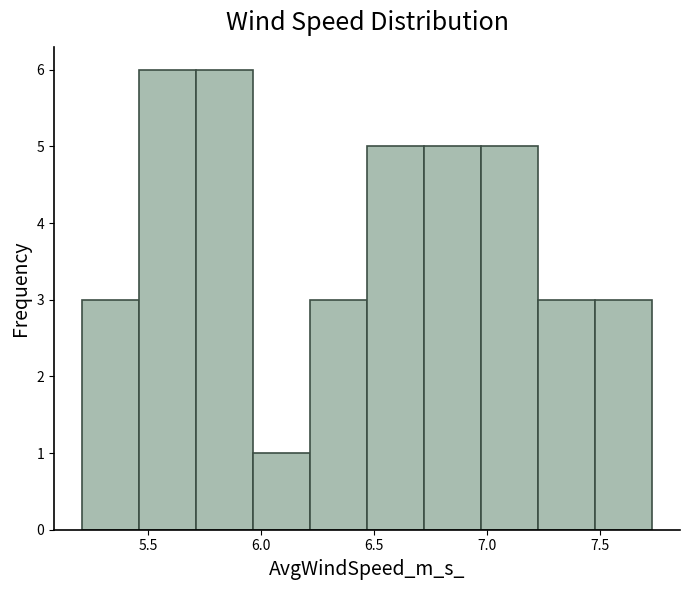

Reading left to right, transcribe this chart: for each bar, give the range it covers on the x-axis and its height. Neither the bar edges nor the heights are printed on the chart, so give them approximately, as read against the axes.

5.20 to 5.45: 3
5.45 to 5.70: 6
5.70 to 5.95: 6
5.95 to 6.20: 1
6.20 to 6.45: 3
6.45 to 6.70: 5
6.70 to 6.95: 5
6.95 to 7.25: 5
7.25 to 7.50: 3
7.50 to 7.75: 3